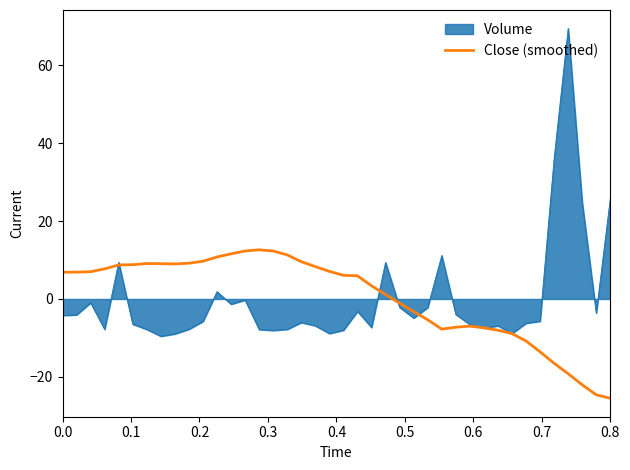

What is the minimum value shown in the chart?

-25.5